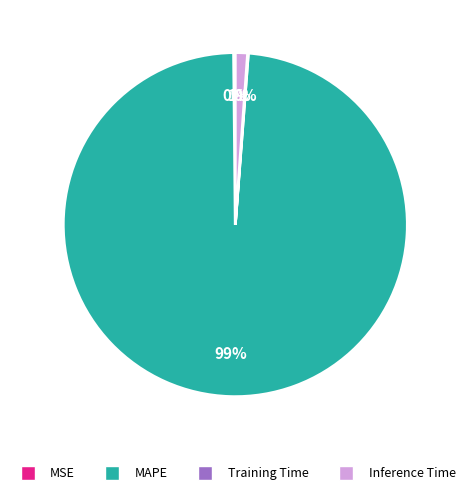

The MAPE slice represents 99% of the pie. True or false?

True